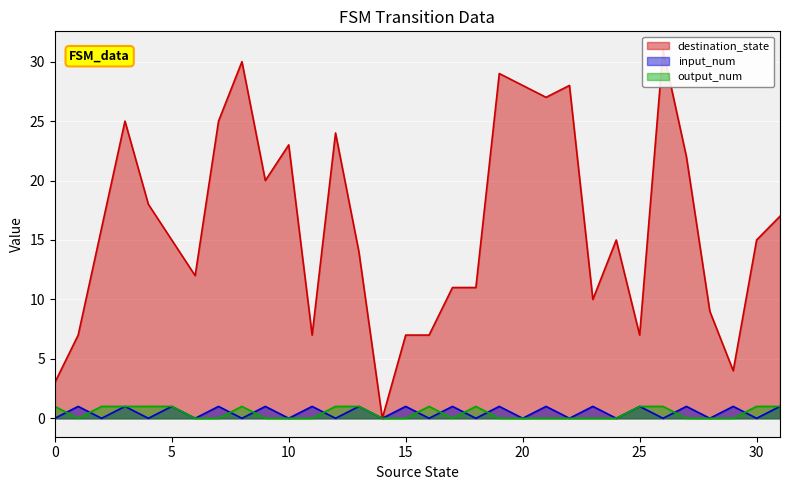

What is the difference between the maximum and second lowest values in the input_num series?

1